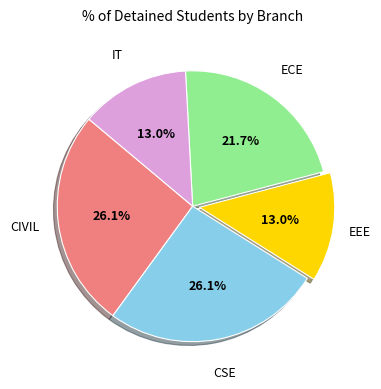

Is there any slice that represents more than half of the pie?

No